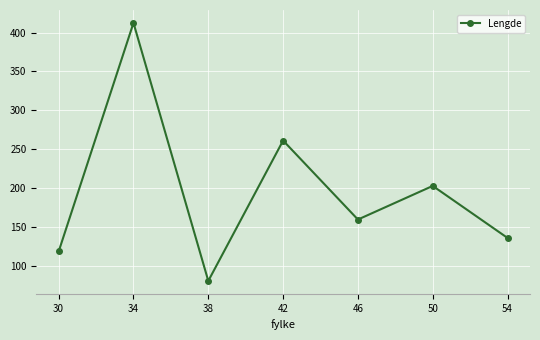

At which category does the data reach its first local valley?

38